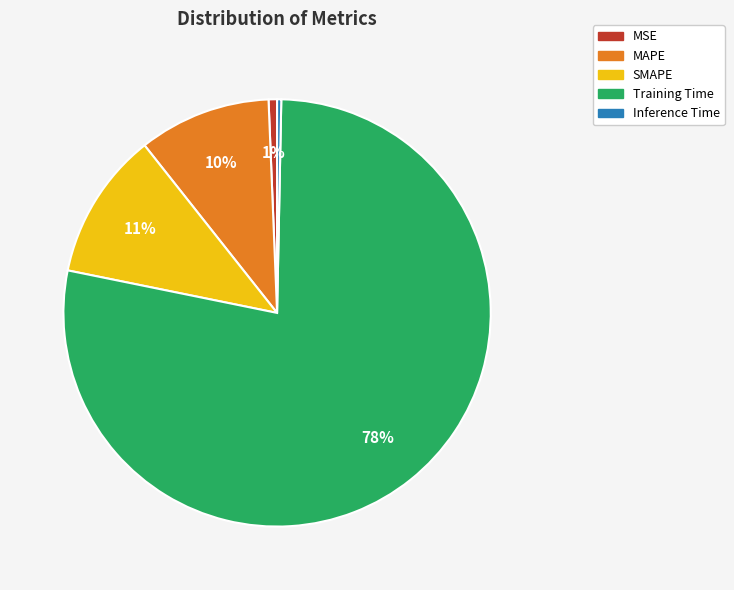

Which category has the biggest portion of the pie?

Training Time